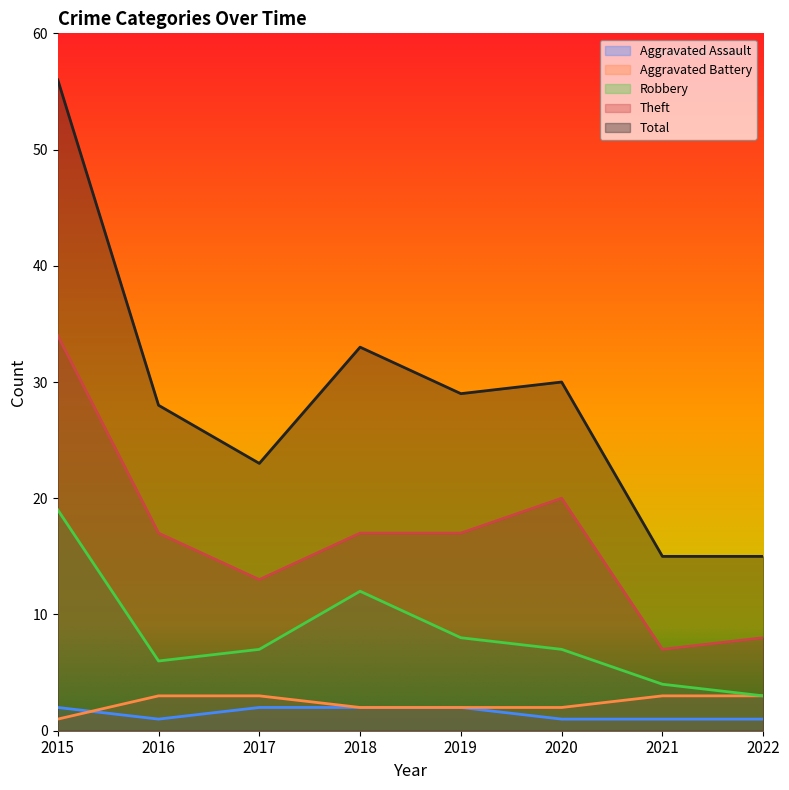

What is the sum of the Total values at 2019 and 2016?

57